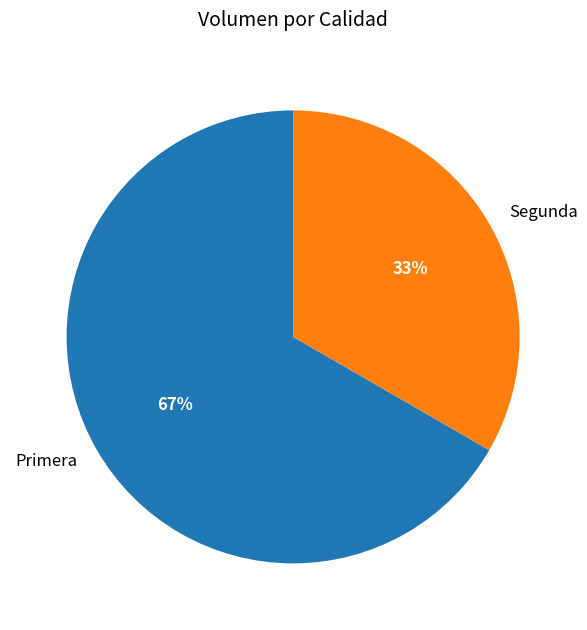

How many segments does this pie chart have?

2